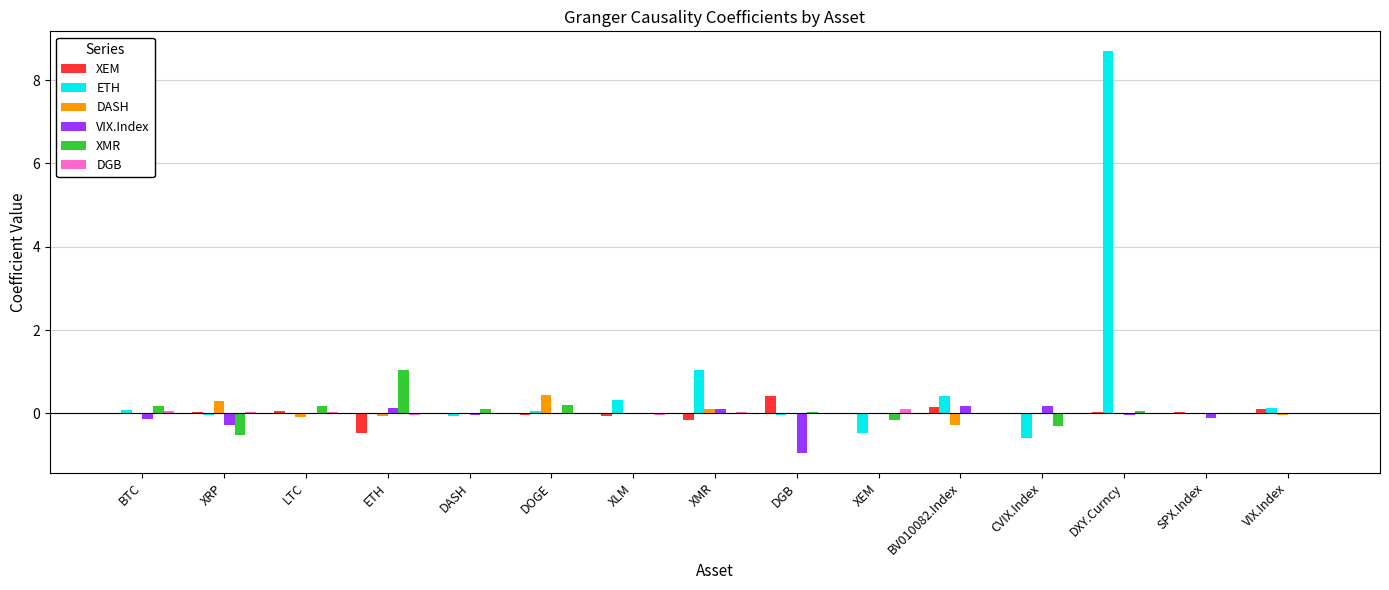

The VIX.Index series shows -0.4 at VIX.Index. True or false?

False